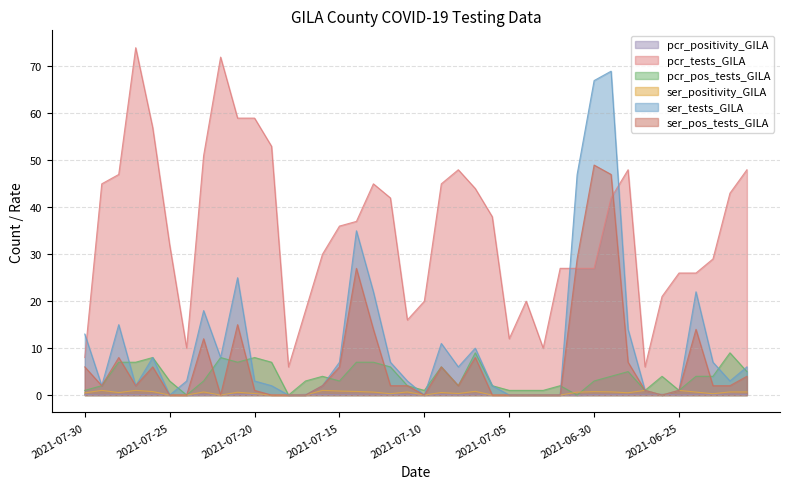

Reading left to right, what are all the values shown in this chart?

pcr_positivity_GILA: 2021-07-30=0.1	2021-07-29=0.0	2021-07-28=0.1	2021-07-27=0.1	2021-07-26=0.1	2021-07-25=0.1	2021-07-24=0.0	2021-07-23=0.1	2021-07-22=0.1	2021-07-21=0.1	2021-07-20=0.1	2021-07-19=0.1	2021-07-18=0.0	2021-07-17=0.2	2021-07-16=0.1	2021-07-15=0.1	2021-07-14=0.2	2021-07-13=0.2	2021-07-12=0.1	2021-07-11=0.1	2021-07-10=0.1	2021-07-09=0.1	2021-07-08=0.0	2021-07-07=0.2	2021-07-06=0.1	2021-07-05=0.1	2021-07-04=0.1	2021-07-03=0.1	2021-07-02=0.1	2021-07-01=0.0	2021-06-30=0.1	2021-06-29=0.1	2021-06-28=0.1	2021-06-27=0.2	2021-06-26=0.2	2021-06-25=0.0	2021-06-24=0.2	2021-06-23=0.1	2021-06-22=0.2	2021-06-21=0.1
pcr_tests_GILA: 2021-07-30=8.0	2021-07-29=45.0	2021-07-28=47.0	2021-07-27=74.0	2021-07-26=57.0	2021-07-25=32.0	2021-07-24=10.0	2021-07-23=51.0	2021-07-22=72.0	2021-07-21=59.0	2021-07-20=59.0	2021-07-19=53.0	2021-07-18=6.0	2021-07-17=18.0	2021-07-16=30.0	2021-07-15=36.0	2021-07-14=37.0	2021-07-13=45.0	2021-07-12=42.0	2021-07-11=16.0	2021-07-10=20.0	2021-07-09=45.0	2021-07-08=48.0	2021-07-07=44.0	2021-07-06=38.0	2021-07-05=12.0	2021-07-04=20.0	2021-07-03=10.0	2021-07-02=27.0	2021-07-01=27.0	2021-06-30=27.0	2021-06-29=42.0	2021-06-28=48.0	2021-06-27=6.0	2021-06-26=21.0	2021-06-25=26.0	2021-06-24=26.0	2021-06-23=29.0	2021-06-22=43.0	2021-06-21=48.0
pcr_pos_tests_GILA: 2021-07-30=1.0	2021-07-29=2.0	2021-07-28=7.0	2021-07-27=7.0	2021-07-26=8.0	2021-07-25=3.0	2021-07-24=0.0	2021-07-23=3.0	2021-07-22=8.0	2021-07-21=7.0	2021-07-20=8.0	2021-07-19=7.0	2021-07-18=0.0	2021-07-17=3.0	2021-07-16=4.0	2021-07-15=3.0	2021-07-14=7.0	2021-07-13=7.0	2021-07-12=6.0	2021-07-11=2.0	2021-07-10=1.0	2021-07-09=6.0	2021-07-08=2.0	2021-07-07=9.0	2021-07-06=2.0	2021-07-05=1.0	2021-07-04=1.0	2021-07-03=1.0	2021-07-02=2.0	2021-07-01=0.0	2021-06-30=3.0	2021-06-29=4.0	2021-06-28=5.0	2021-06-27=1.0	2021-06-26=4.0	2021-06-25=1.0	2021-06-24=4.0	2021-06-23=4.0	2021-06-22=9.0	2021-06-21=5.0
ser_positivity_GILA: 2021-07-30=0.5	2021-07-29=1.0	2021-07-28=0.5	2021-07-27=1.0	2021-07-26=0.8	2021-07-25=0.0	2021-07-24=0.0	2021-07-23=0.7	2021-07-22=0.0	2021-07-21=0.6	2021-07-20=0.3	2021-07-19=0.0	2021-07-18=0.0	2021-07-17=0.0	2021-07-16=1.0	2021-07-15=0.9	2021-07-14=0.8	2021-07-13=0.6	2021-07-12=0.3	2021-07-11=0.7	2021-07-10=0.0	2021-07-09=0.5	2021-07-08=0.3	2021-07-07=0.8	2021-07-06=0.0	2021-07-05=0.0	2021-07-04=0.0	2021-07-03=0.0	2021-07-02=0.0	2021-07-01=0.6	2021-06-30=0.7	2021-06-29=0.7	2021-06-28=0.5	2021-06-27=1.0	2021-06-26=0.0	2021-06-25=1.0	2021-06-24=0.6	2021-06-23=0.3	2021-06-22=0.7	2021-06-21=0.7
ser_tests_GILA: 2021-07-30=13.0	2021-07-29=2.0	2021-07-28=15.0	2021-07-27=2.0	2021-07-26=8.0	2021-07-25=0.0	2021-07-24=3.0	2021-07-23=18.0	2021-07-22=8.0	2021-07-21=25.0	2021-07-20=3.0	2021-07-19=2.0	2021-07-18=0.0	2021-07-17=0.0	2021-07-16=2.0	2021-07-15=7.0	2021-07-14=35.0	2021-07-13=22.0	2021-07-12=7.0	2021-07-11=3.0	2021-07-10=0.0	2021-07-09=11.0	2021-07-08=6.0	2021-07-07=10.0	2021-07-06=2.0	2021-07-05=0.0	2021-07-04=0.0	2021-07-03=0.0	2021-07-02=0.0	2021-07-01=47.0	2021-06-30=67.0	2021-06-29=69.0	2021-06-28=14.0	2021-06-27=1.0	2021-06-26=0.0	2021-06-25=1.0	2021-06-24=22.0	2021-06-23=7.0	2021-06-22=3.0	2021-06-21=6.0
ser_pos_tests_GILA: 2021-07-30=6.0	2021-07-29=2.0	2021-07-28=8.0	2021-07-27=2.0	2021-07-26=6.0	2021-07-25=0.0	2021-07-24=0.0	2021-07-23=12.0	2021-07-22=0.0	2021-07-21=15.0	2021-07-20=1.0	2021-07-19=0.0	2021-07-18=0.0	2021-07-17=0.0	2021-07-16=2.0	2021-07-15=6.0	2021-07-14=27.0	2021-07-13=14.0	2021-07-12=2.0	2021-07-11=2.0	2021-07-10=0.0	2021-07-09=6.0	2021-07-08=2.0	2021-07-07=8.0	2021-07-06=0.0	2021-07-05=0.0	2021-07-04=0.0	2021-07-03=0.0	2021-07-02=0.0	2021-07-01=29.0	2021-06-30=49.0	2021-06-29=47.0	2021-06-28=7.0	2021-06-27=1.0	2021-06-26=0.0	2021-06-25=1.0	2021-06-24=14.0	2021-06-23=2.0	2021-06-22=2.0	2021-06-21=4.0